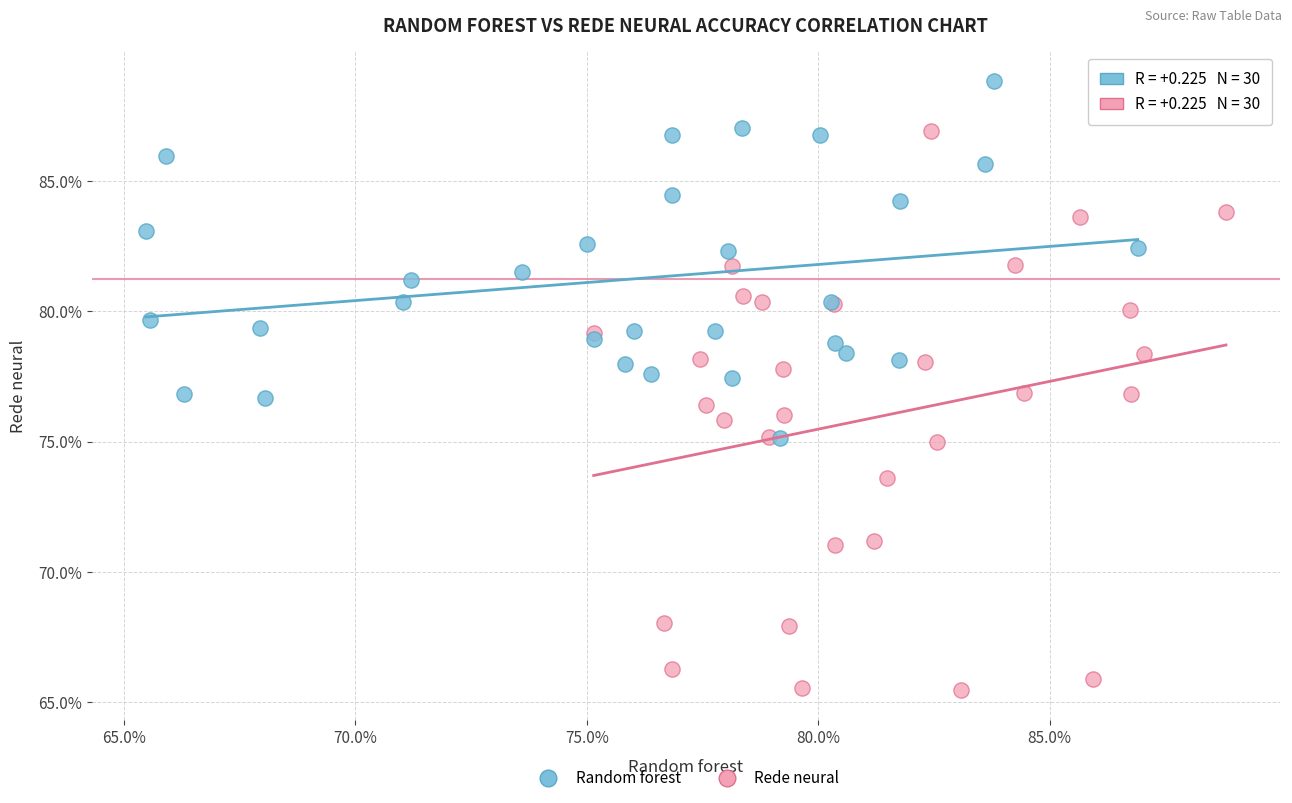

Which series has the largest Y range (max minus min)?

Rede neural